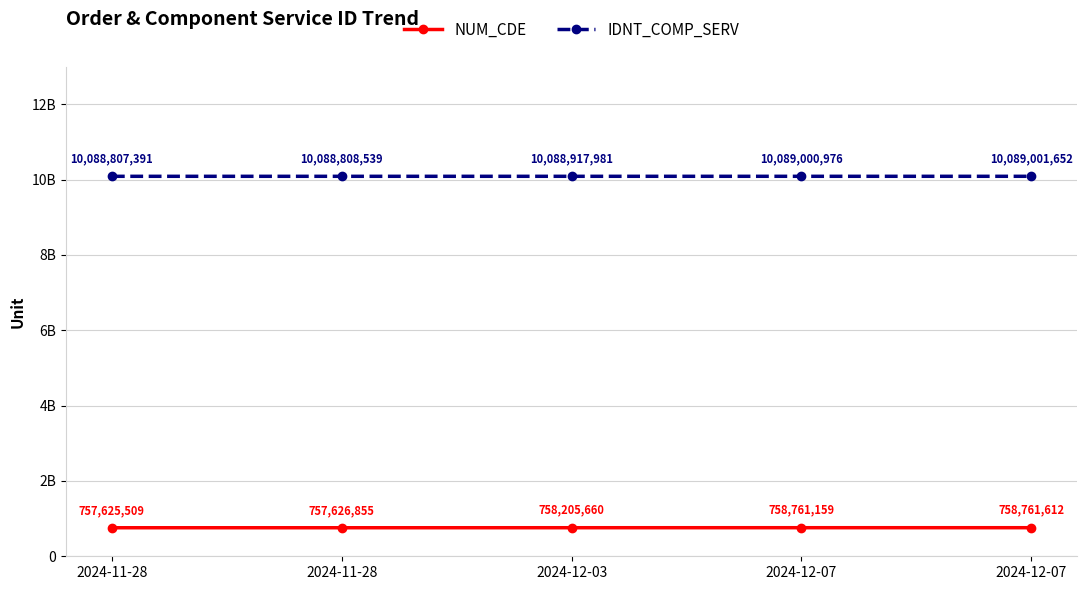

What are all the series names shown in the legend?

NUM_CDE, IDNT_COMP_SERV